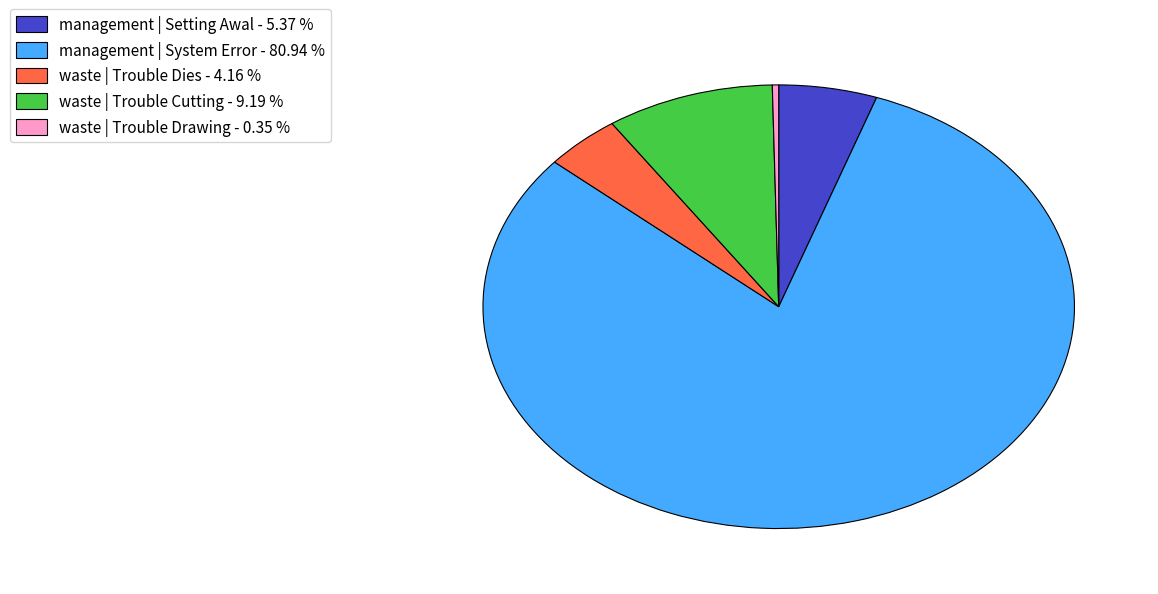

Which category has the smallest portion of the pie?

waste | Trouble Drawing - 0.35 %